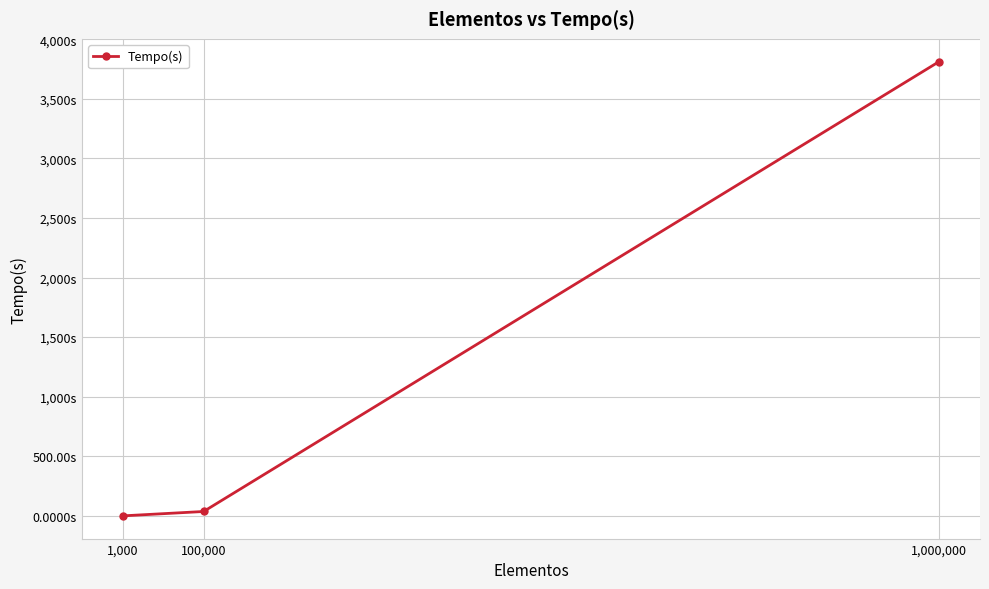

Where is the data nearest to the value 1906?

100,000